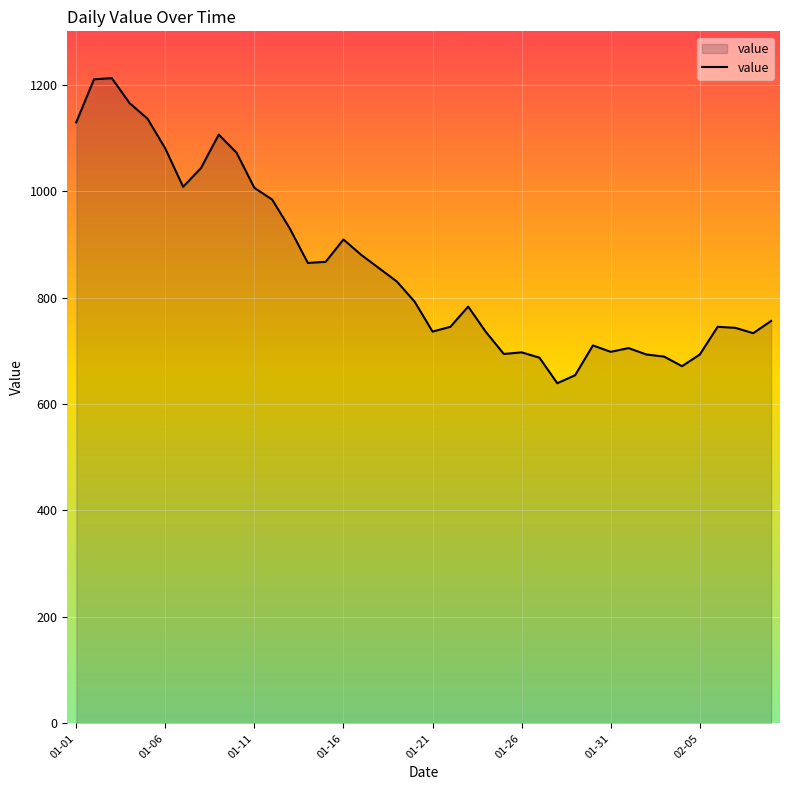

What is the minimum value shown in the chart?

639